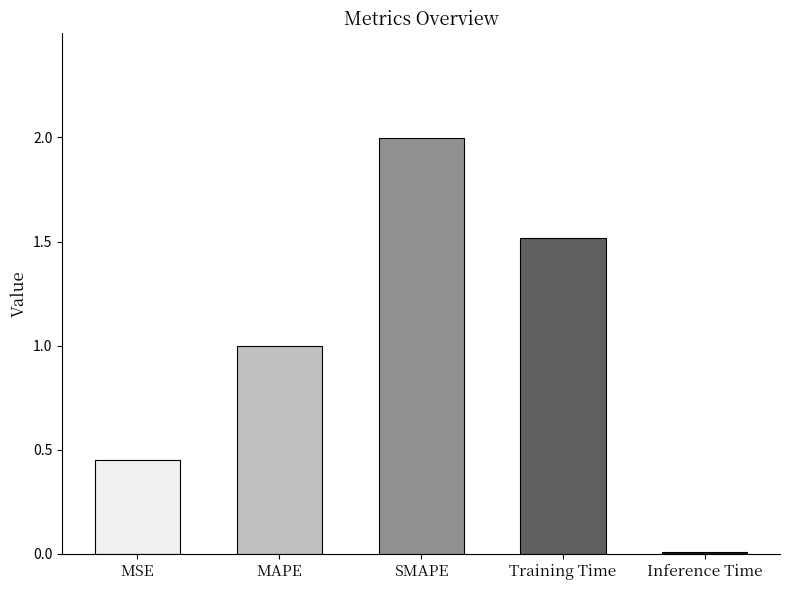

What is the difference between the values at Inference Time and Training Time?

1.5